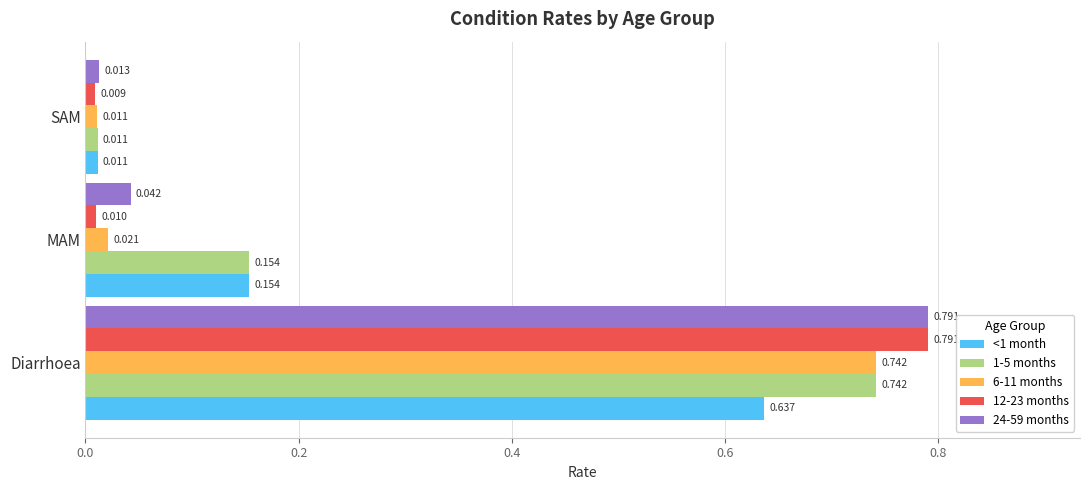

At which category does the chart reach its peak across all series?

Diarrhoea